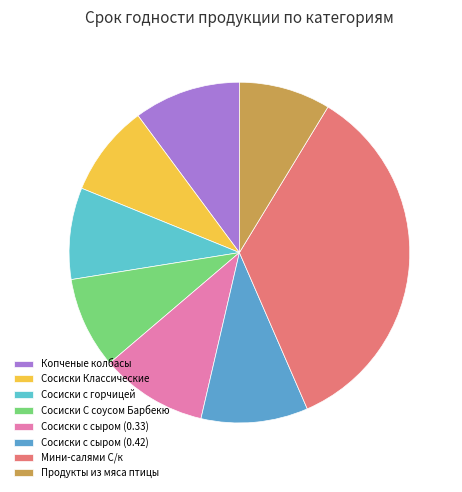

To the nearest percent, what percentage of the pie is Сосиски с сыром (0.42)?

10%